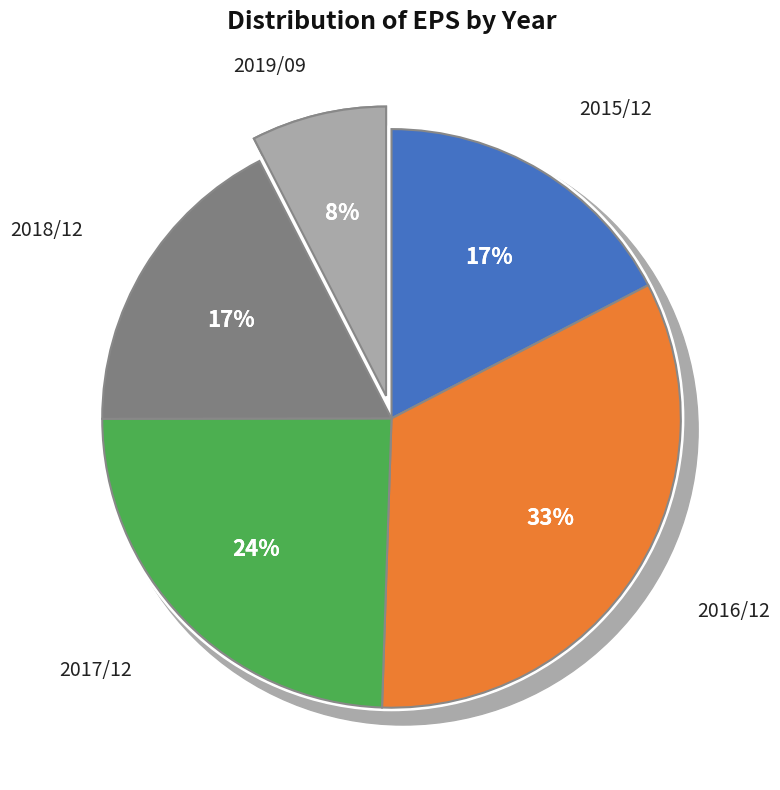

The 2015/12 slice represents 30% of the pie. True or false?

False